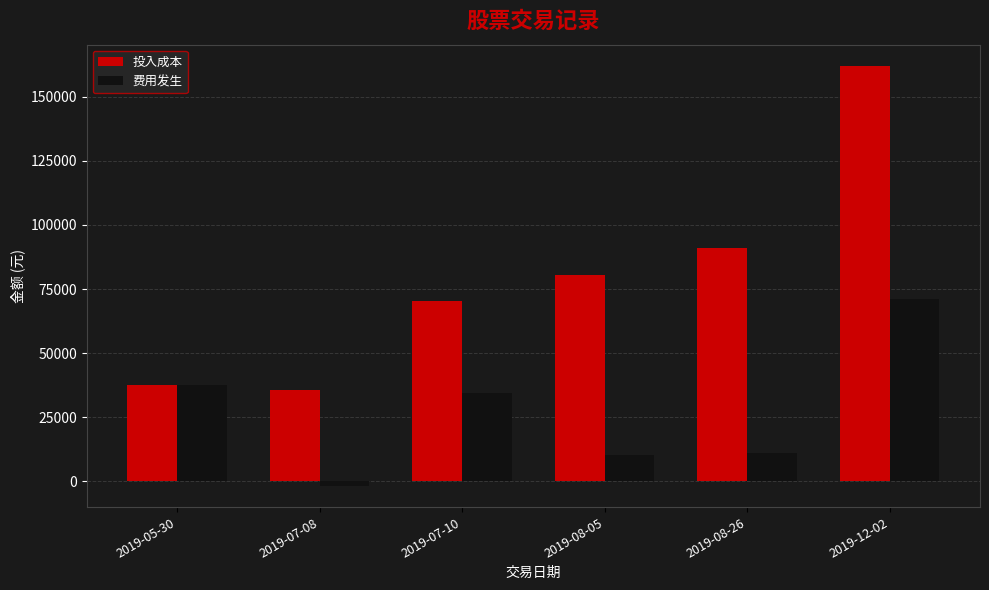

Where is 费用发生 nearest to the value 34539?

2019-07-10